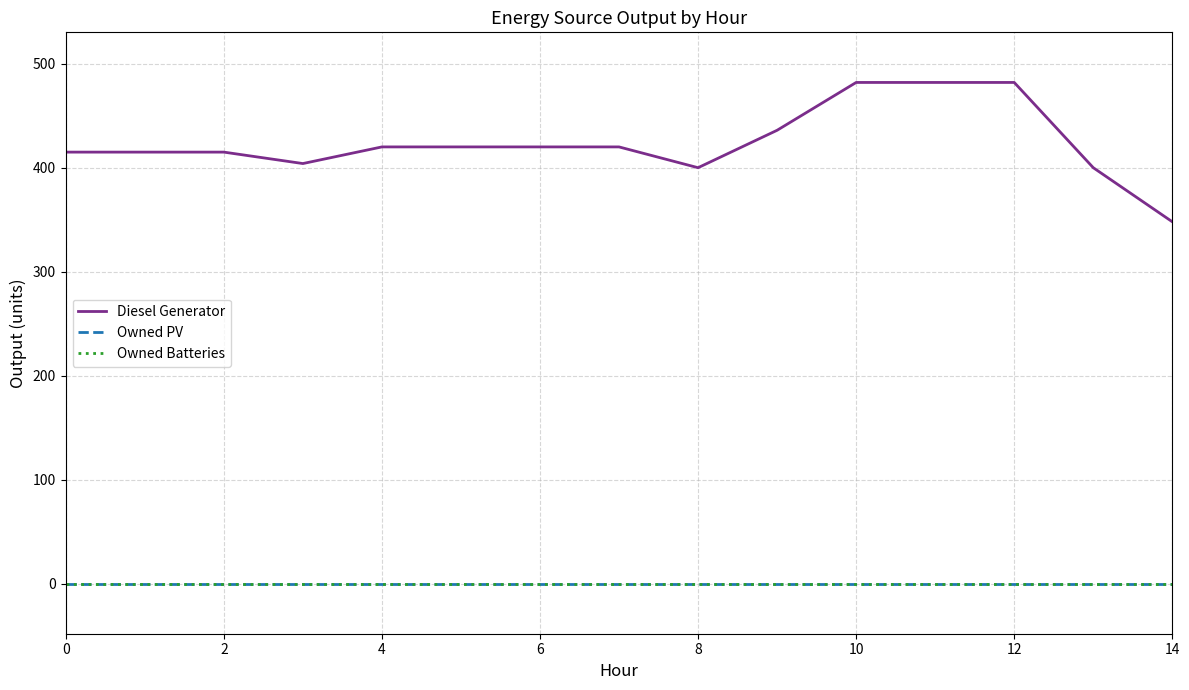

Reading right to left, extract all data points from this chart.

Diesel Generator: 348	400	482	482	482	436	400	420	420	420	420	404	415	415	415
Owned PV: 0	0	0	0	0	0	0	0	0	0	0	0	0	0	0
Owned Batteries: 0	0	0	0	0	0	0	0	0	0	0	0	0	0	0